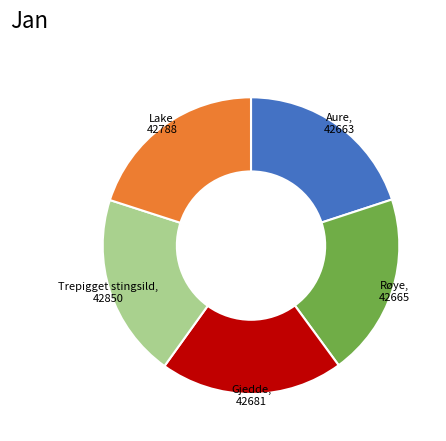

Is Lake the majority of the pie?

No